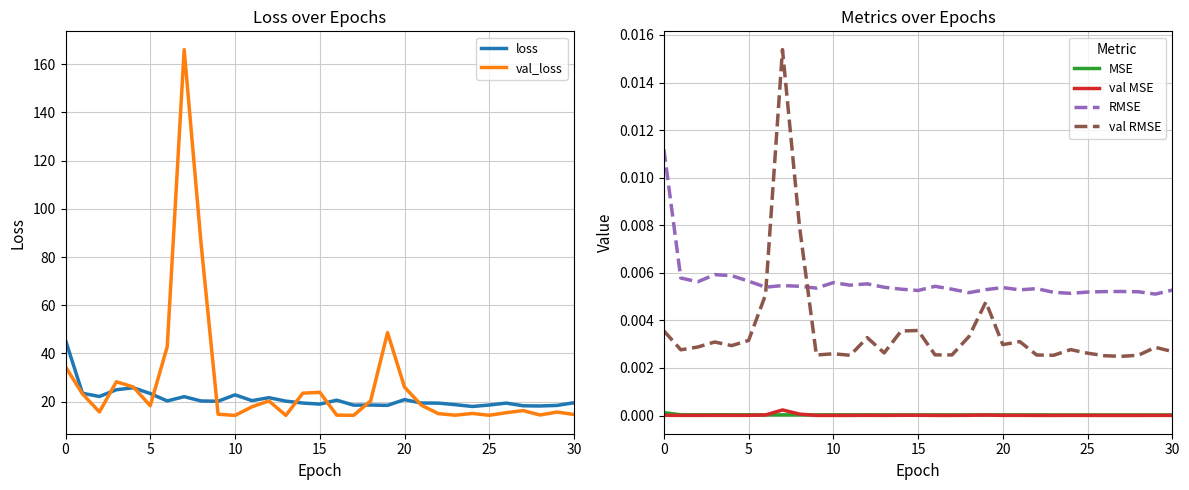

Count the number of data series in this chart.

6